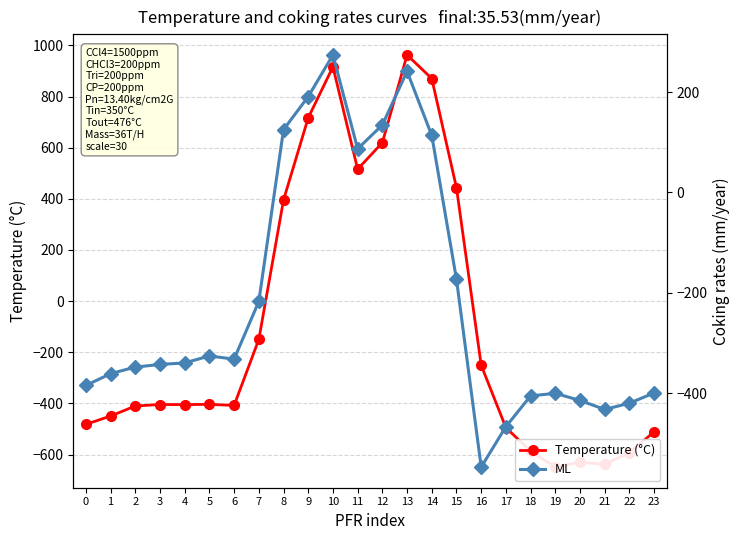

How many lines are shown in the chart?

2